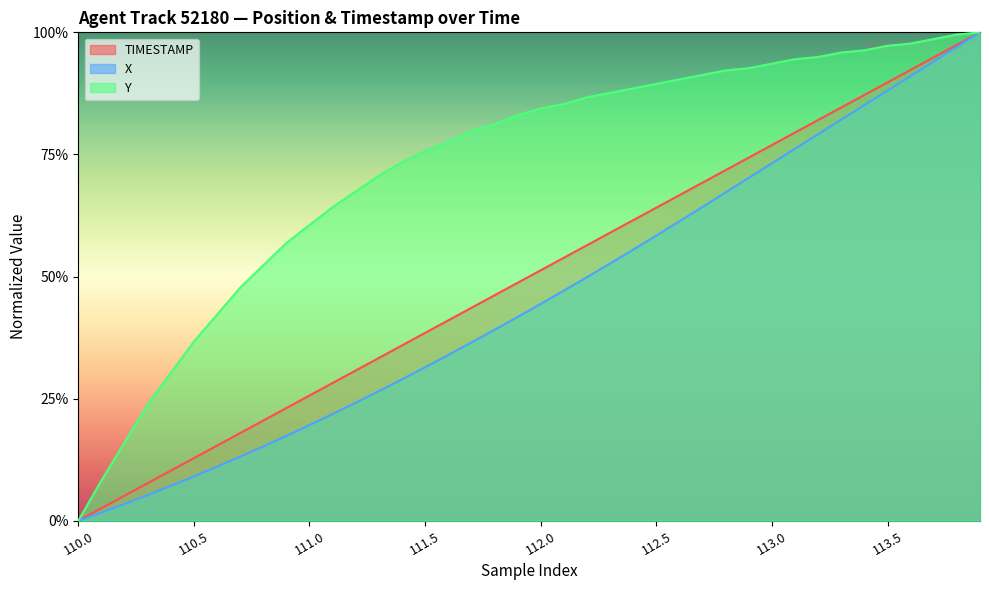

True or false: TIMESTAMP has more than 0 interior local peaks.

False